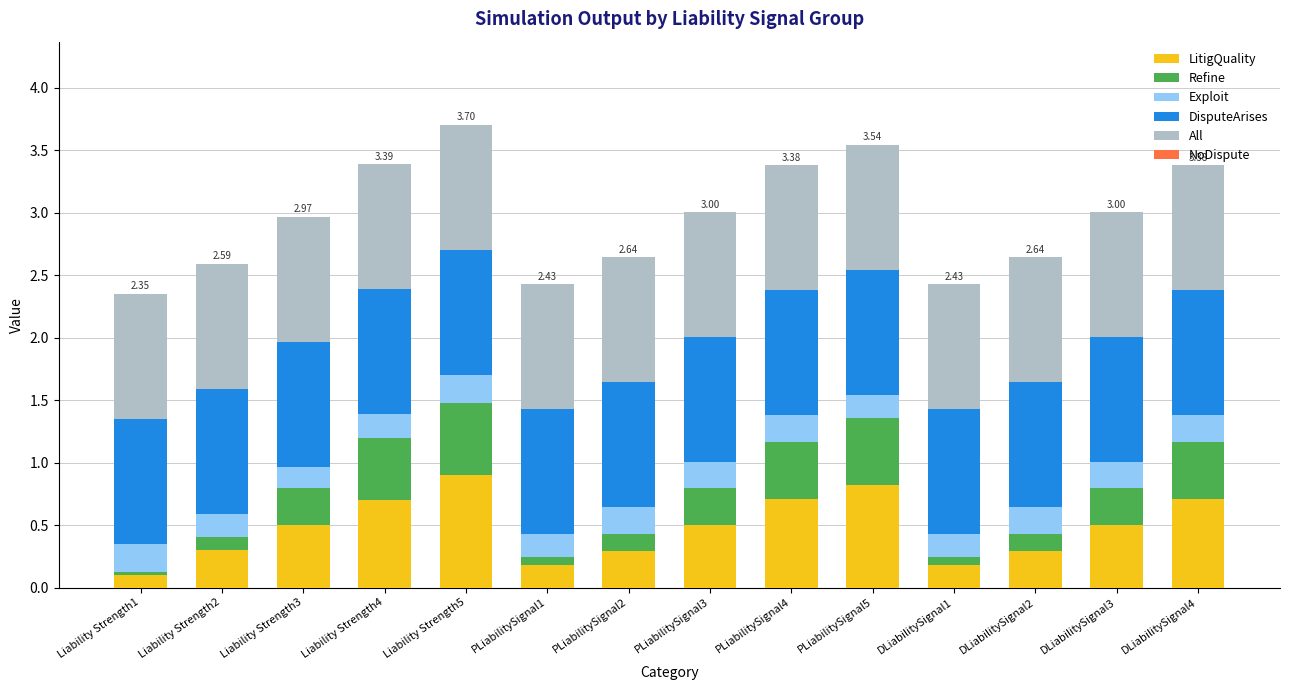

What is the sum of the LitigQuality values at Liability Strength3 and PLiabilitySignal4?

1.2